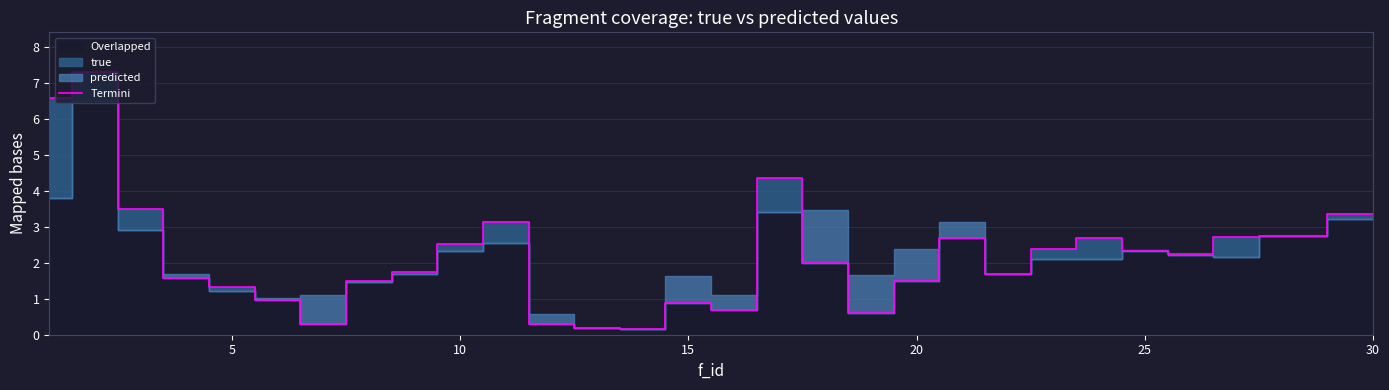

What is the maximum value shown in the chart?

7.3